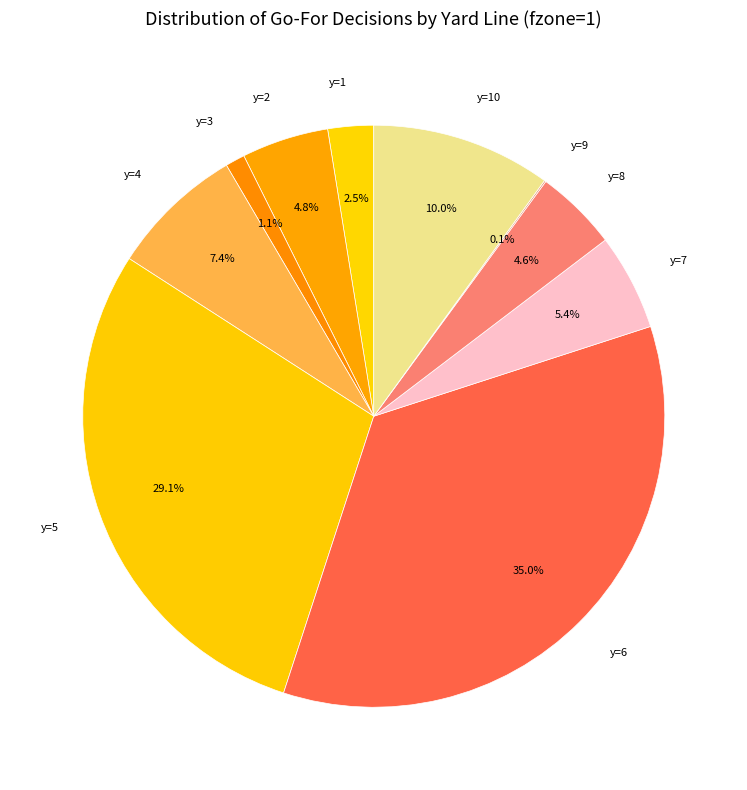

Is there a majority slice in this chart?

No